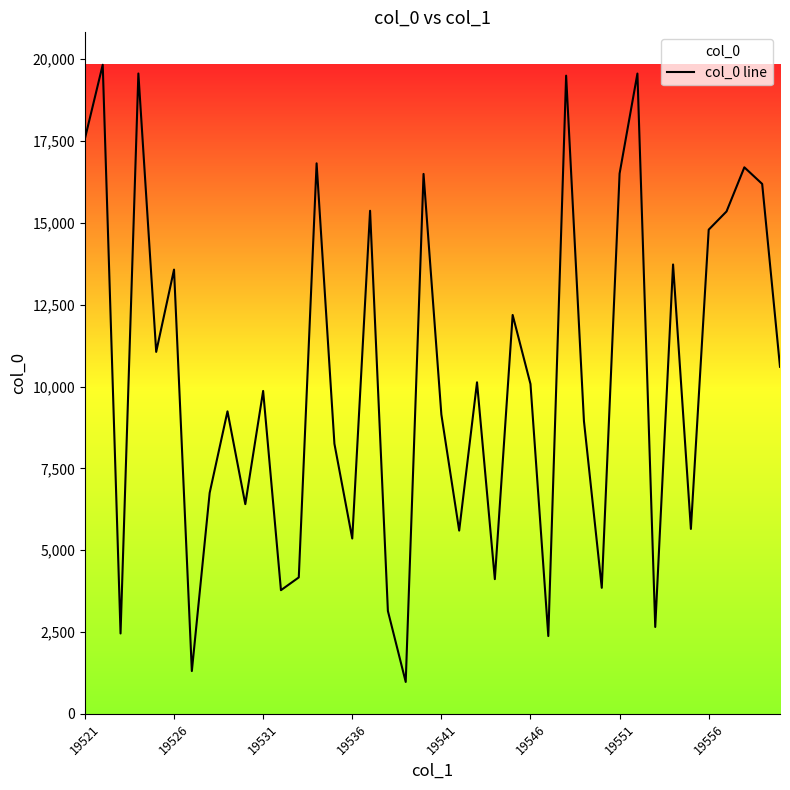

Is it true that the value at 19541 is 9146?

True